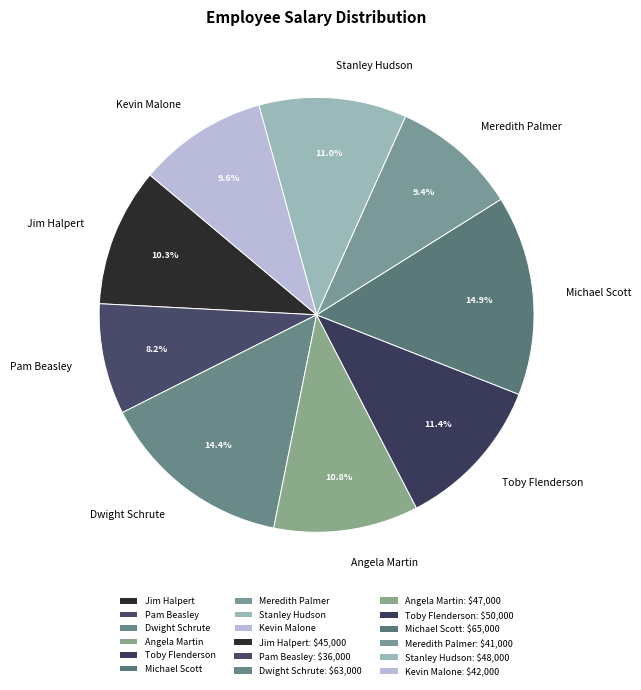

How many slices are in this pie chart?

9